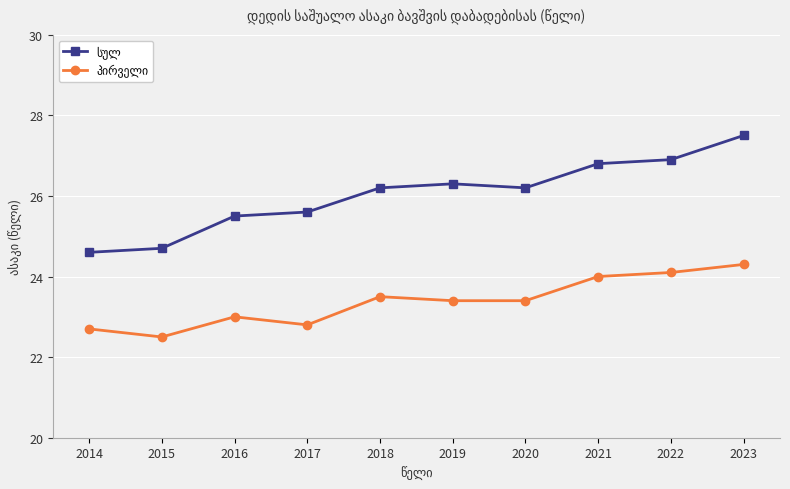

What is the smallest value displayed?

22.5